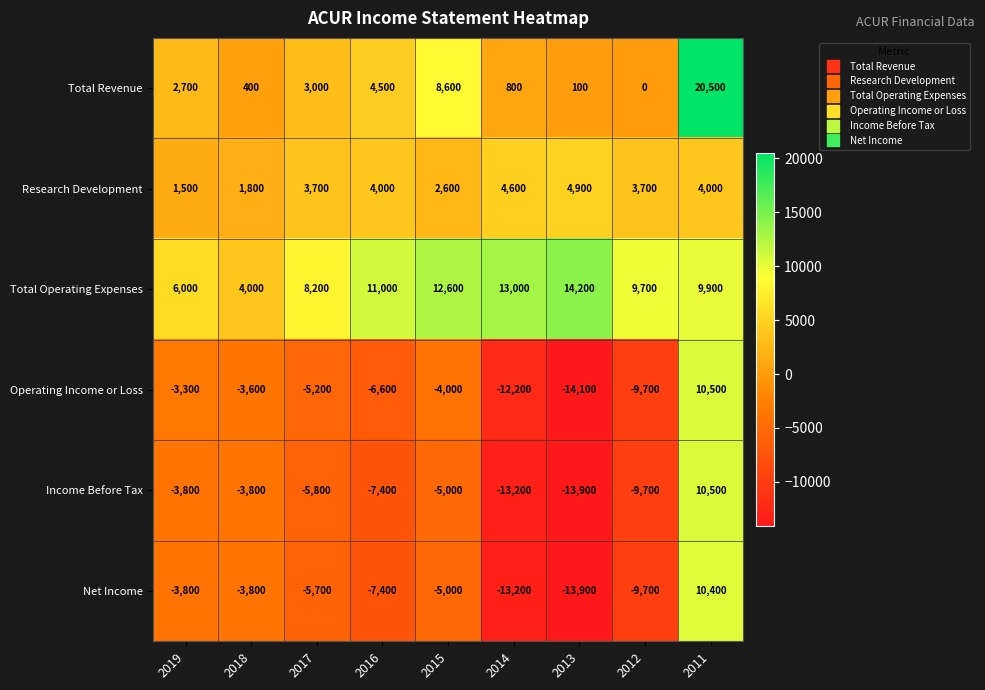

At which label does Net Income first exceed -5700?

2019